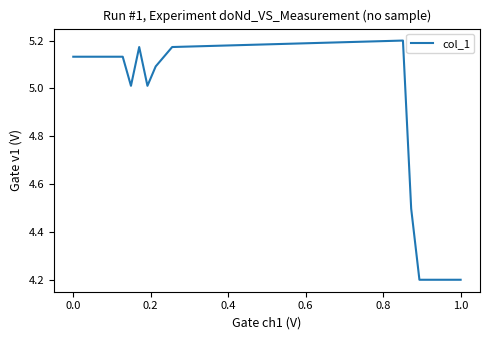

What is the minimum value shown in the chart?

4.2